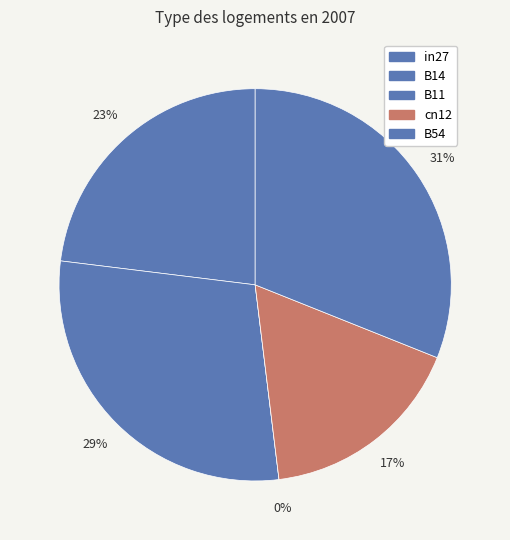

Which category has the smallest portion of the pie?

B11